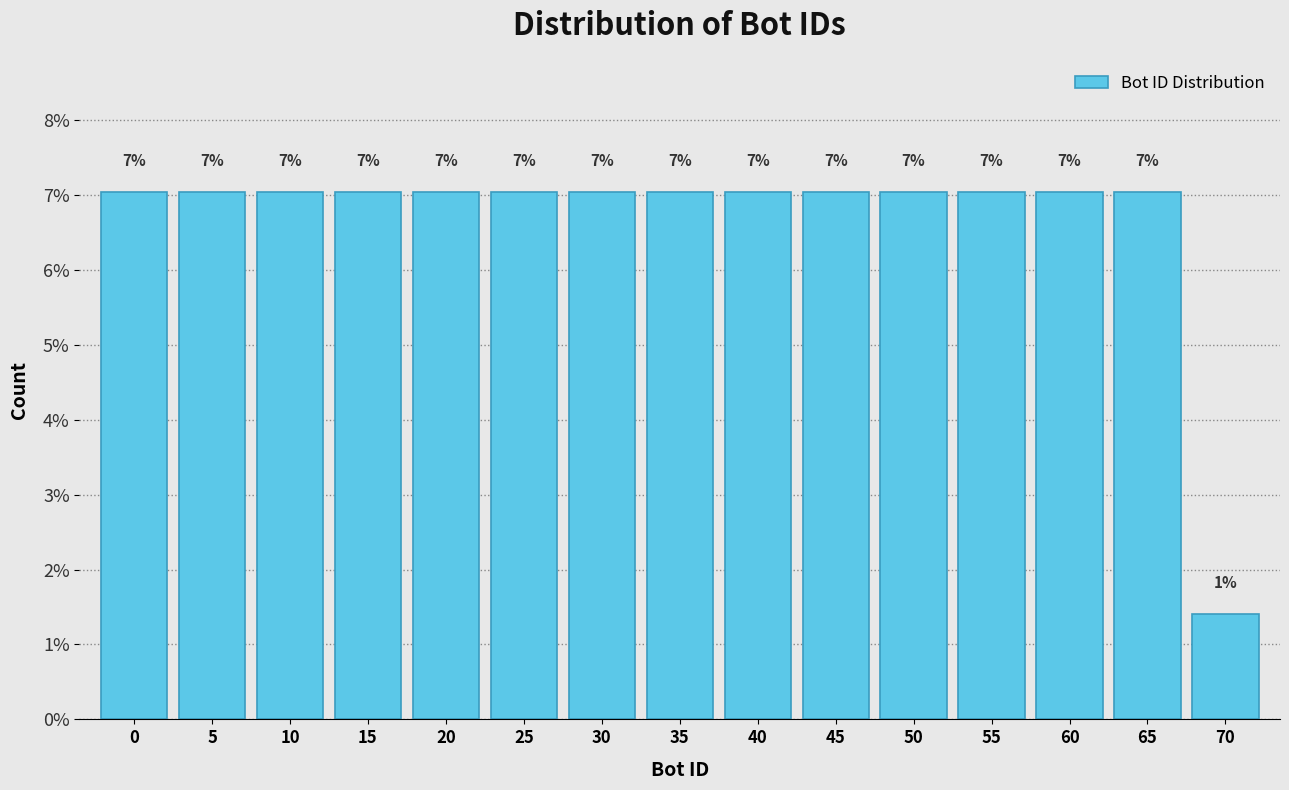

At which label is the value closest to 4?

70